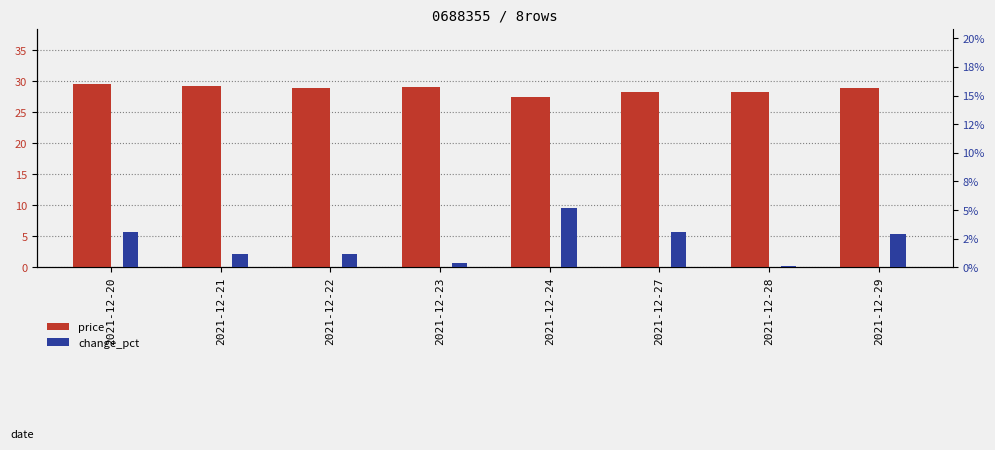

At which label does change_pct reach its minimum?

2021-12-28